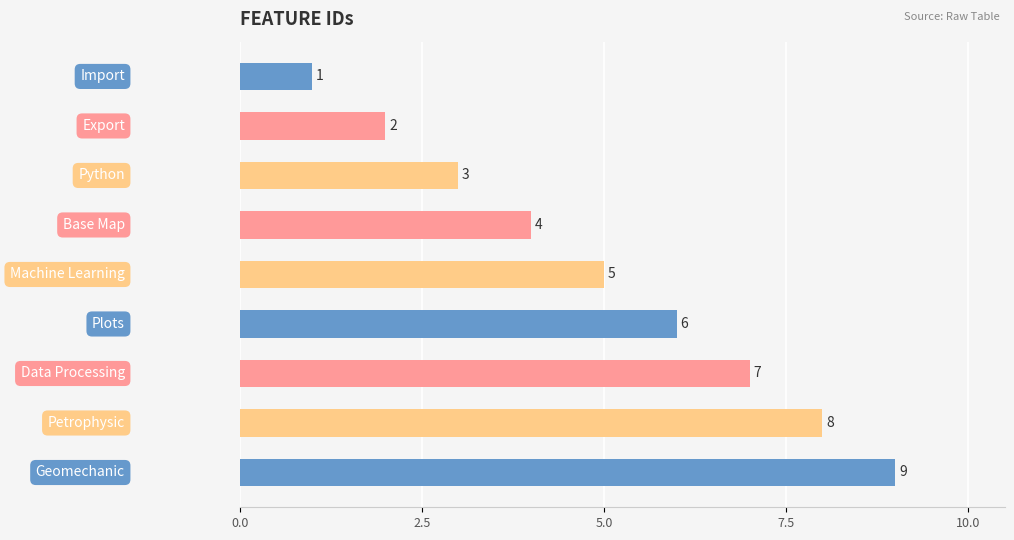

What is the value of the 5th bar from the top?

5